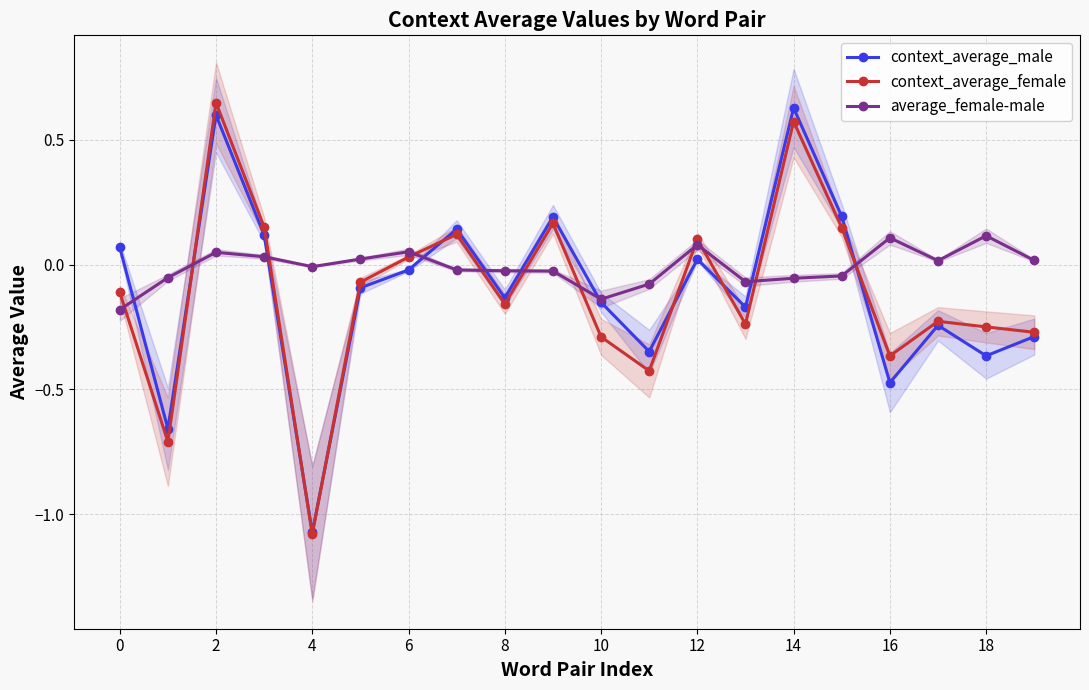

At which label does context_average_female first exceed 0?

2